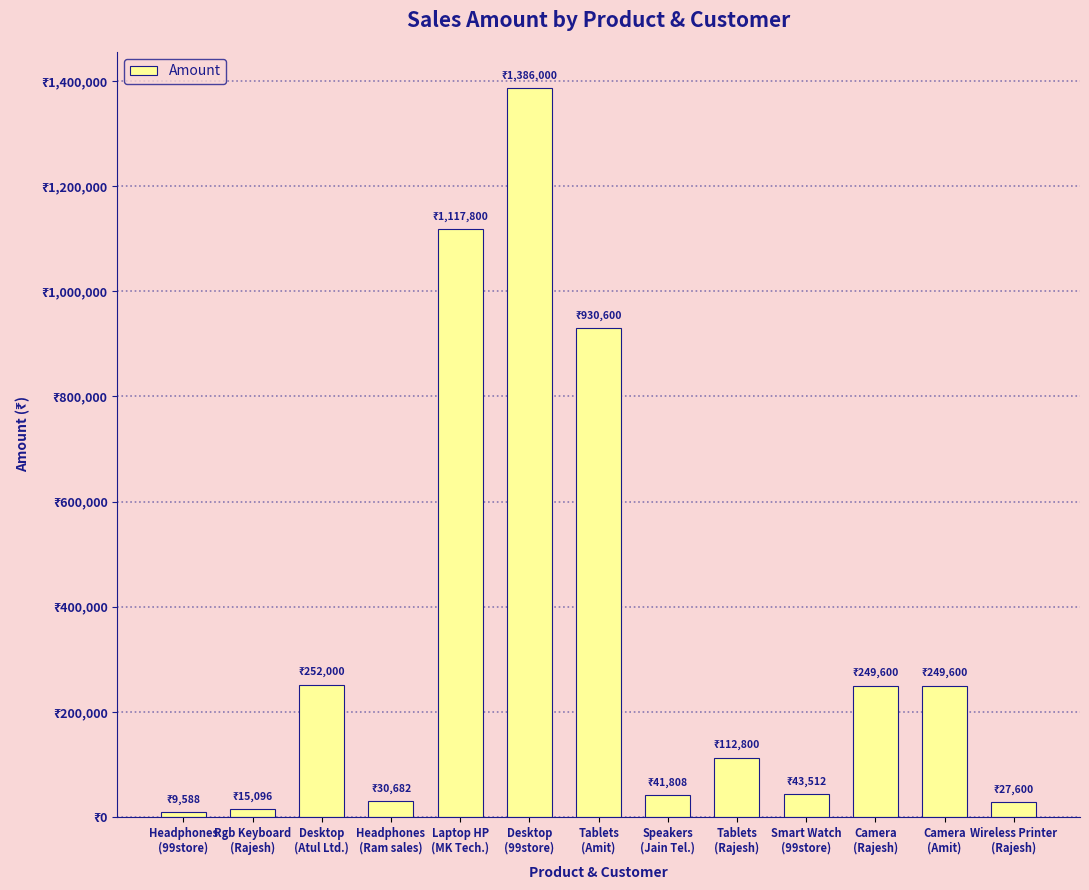

Approximately how many times larger is the value at Desktop
(99store) compared to Tablets
(Rajesh)?

12.3